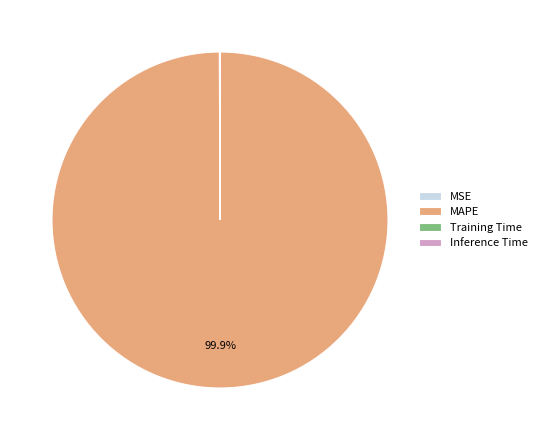

What is the largest slice in the pie chart?

MAPE